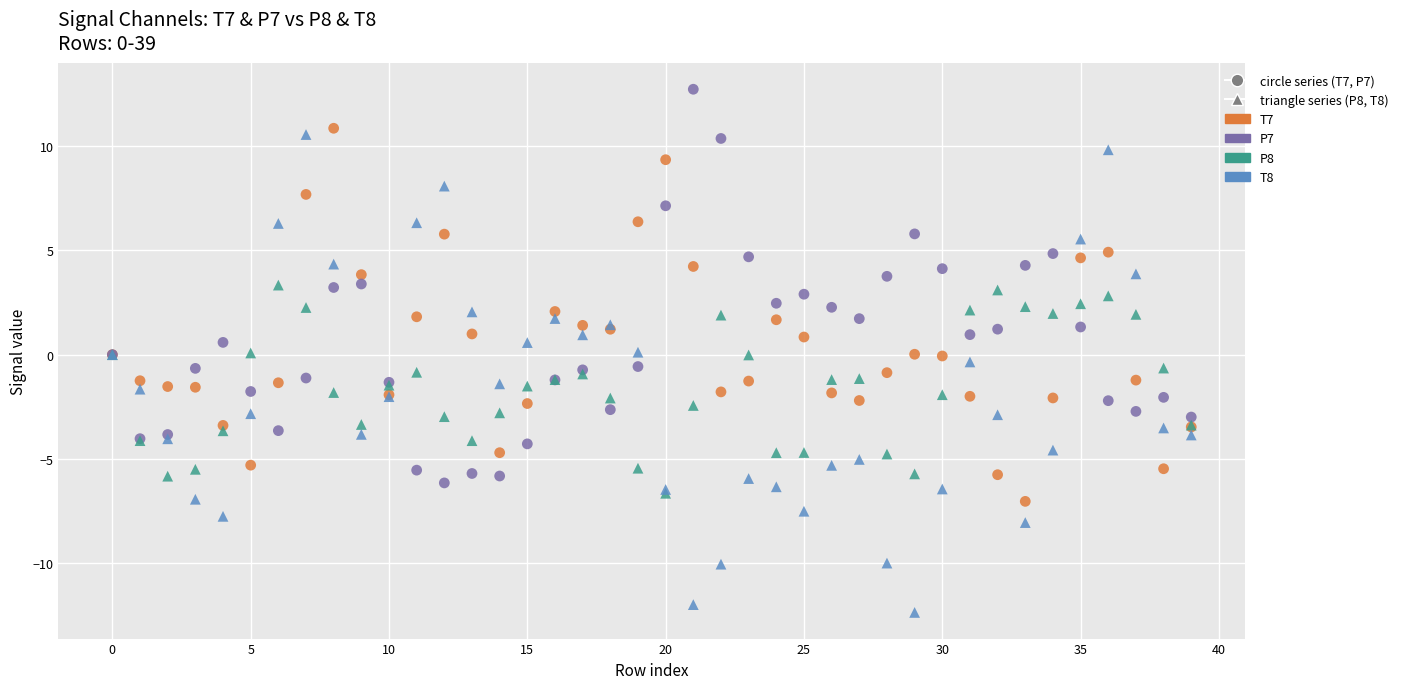

Which series contains the lowest Y value?

T8